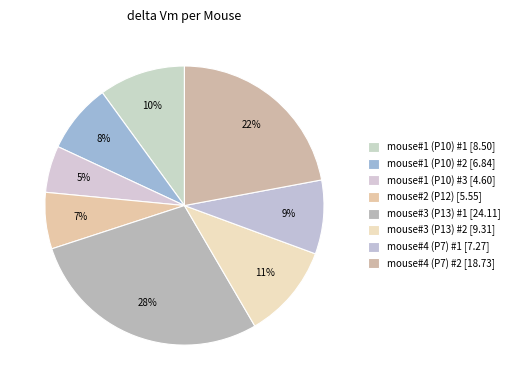

Is mouse#1 (P10) #1 the majority of the pie?

No